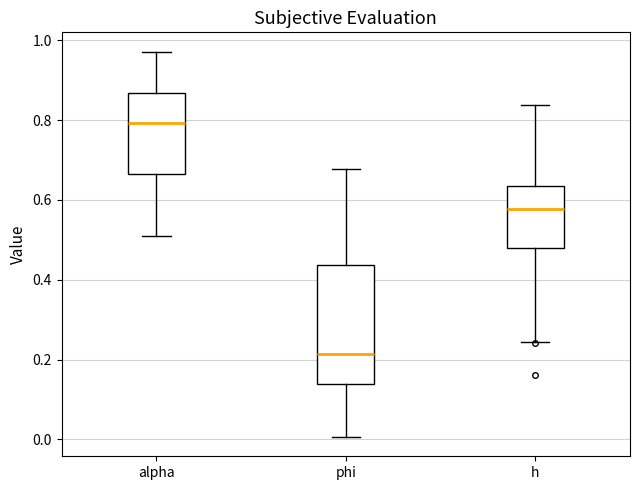

Reading left to right, transcribe this box plot: for each box, give where its median line is, the range the box spans, and where its two whiskers end, as read against the y-axis. The values are not printed on the chart, so give them approximately, as read against the axis.

alpha: median 0.80, box 0.66 to 0.86, whiskers 0.52 to 0.98
phi: median 0.22, box 0.14 to 0.44, whiskers 0.00 to 0.68
h: median 0.58, box 0.48 to 0.64, whiskers 0.24 to 0.84